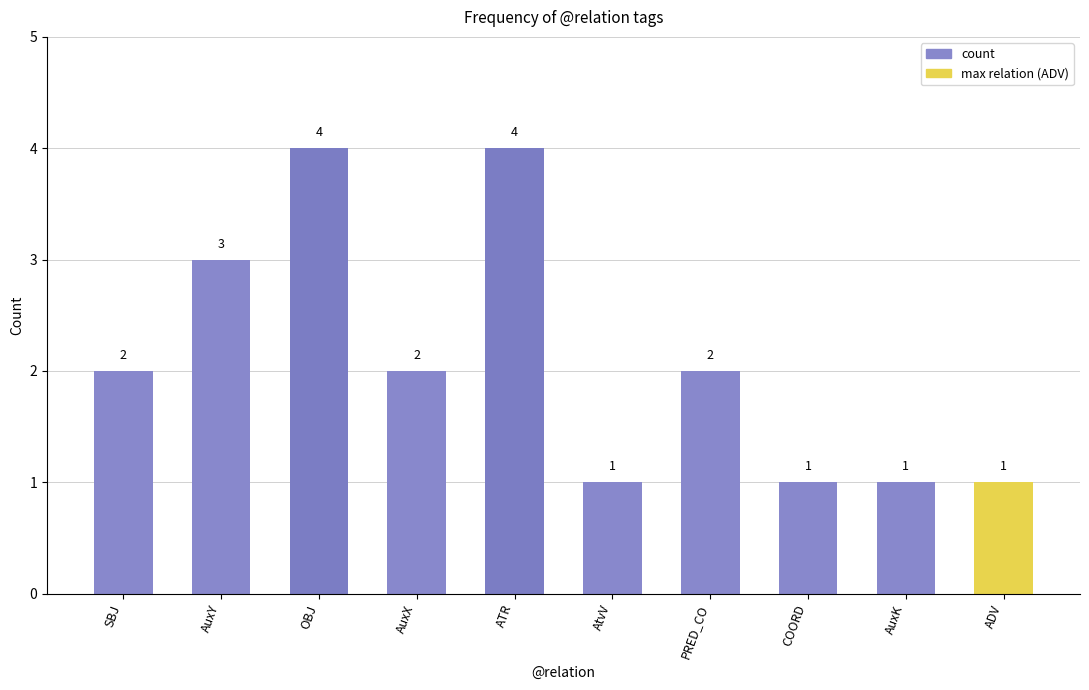

What is the ratio of the value at AuxK to the value at SBJ?

0.5